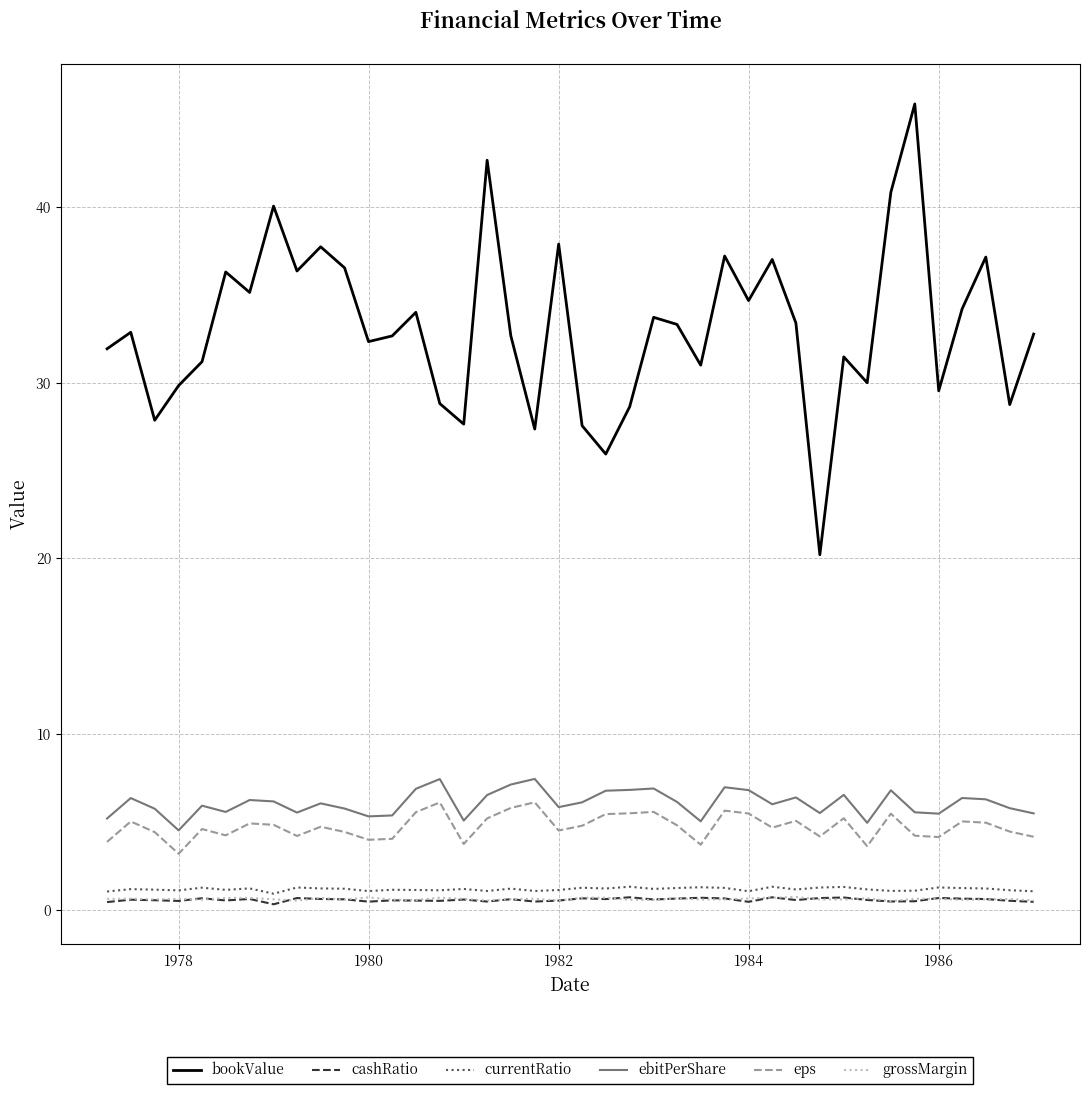

Which series has the largest range (max minus min)?

bookValue